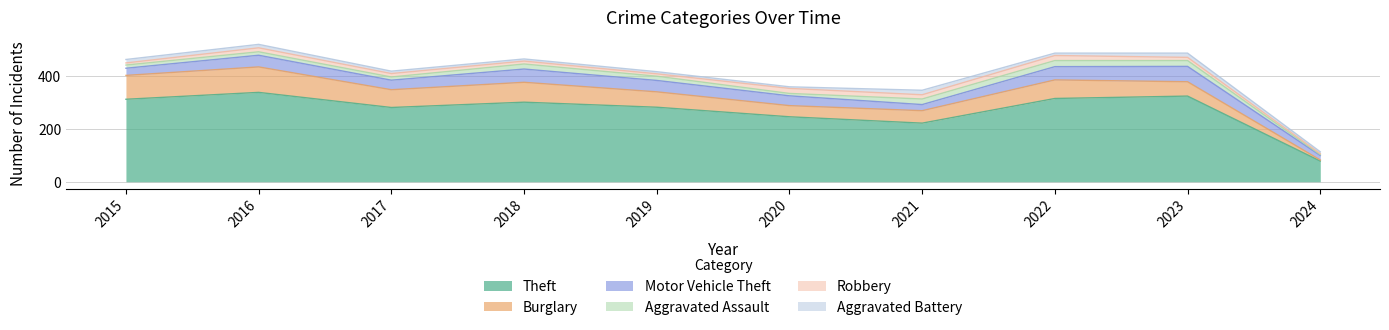

At which category does Aggravated Assault reach its first local valley?

2017